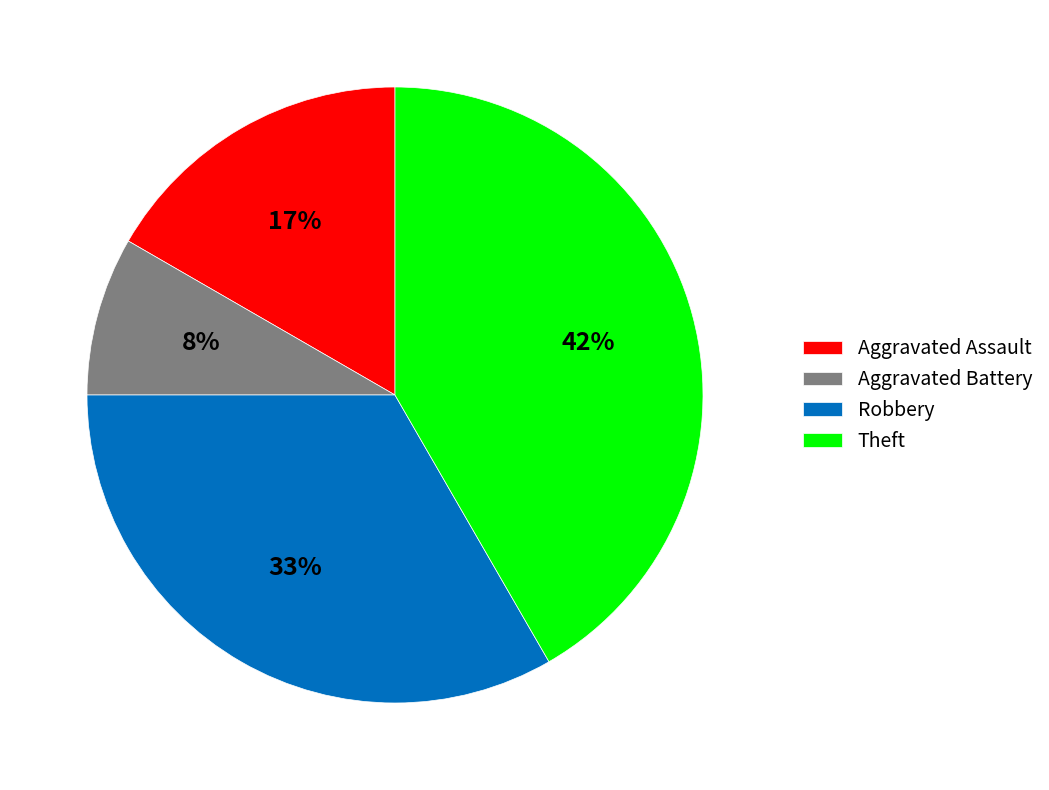

To the nearest percent, what percentage of the pie is Aggravated Battery?

8%